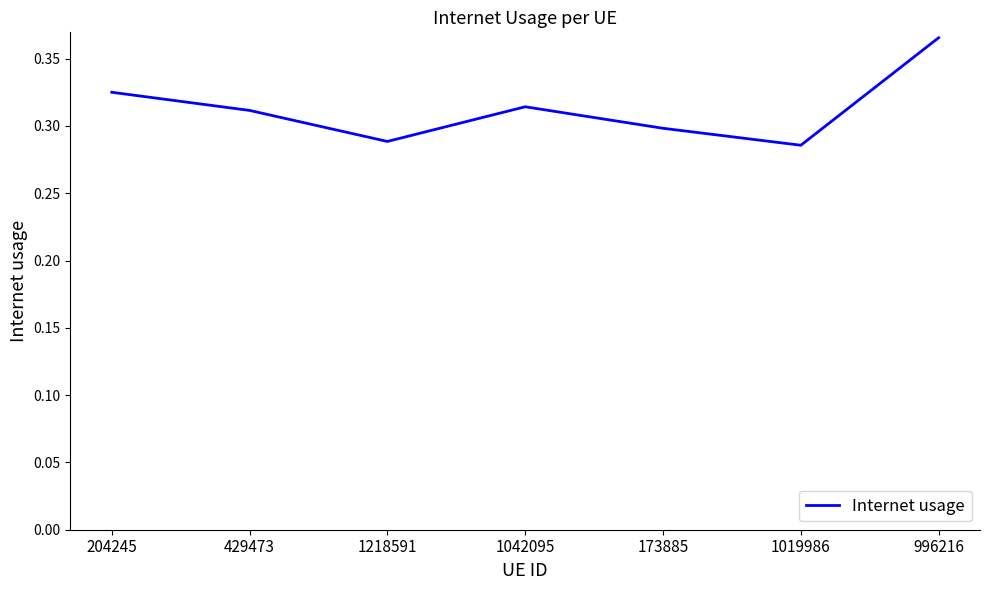

At which category does the data reach its first local valley?

1218591